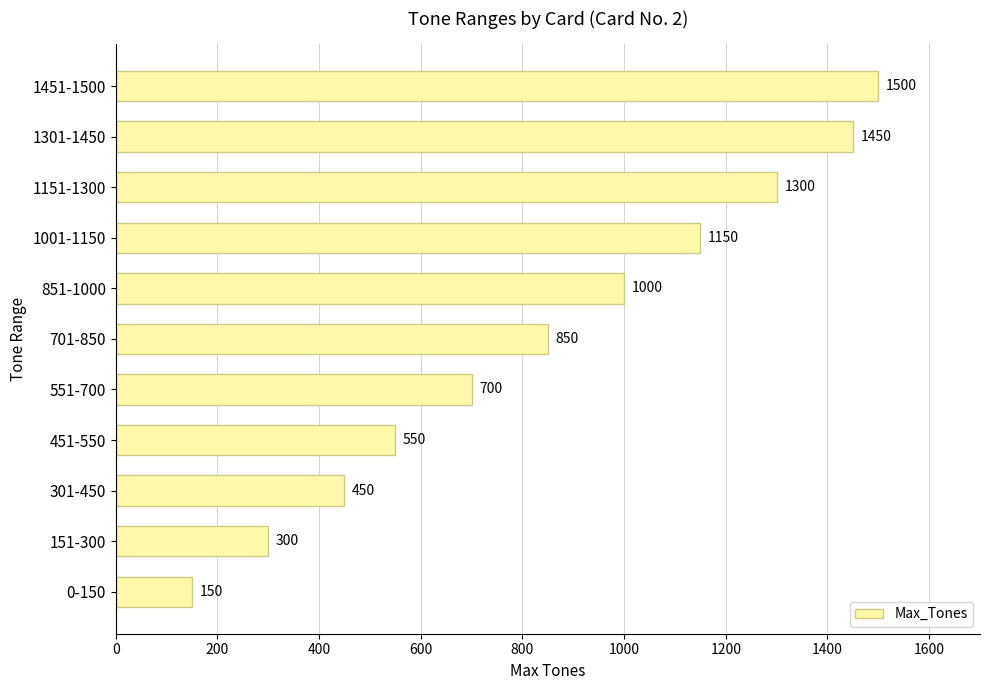

The value at 1001-1150 is 1150. True or false?

True